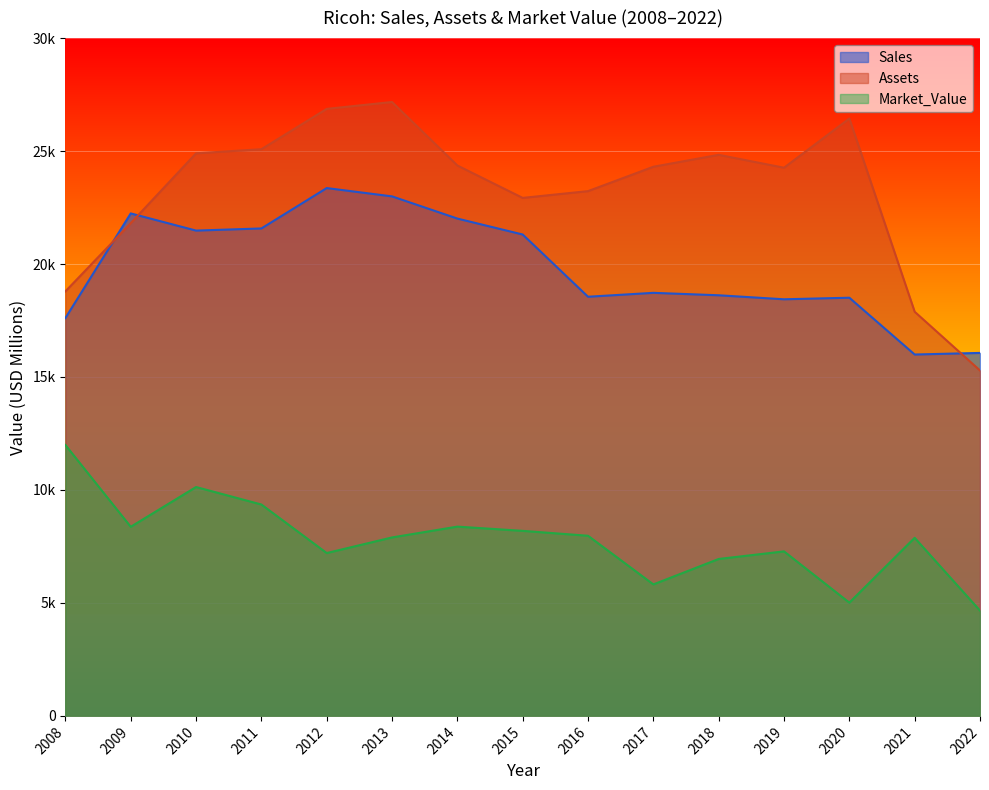

What is the average value of the Market_Value series?

7807